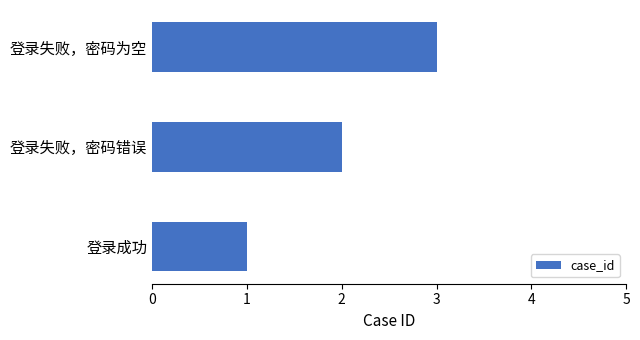

At which label is the value closest to 2?

登录失败，密码错误